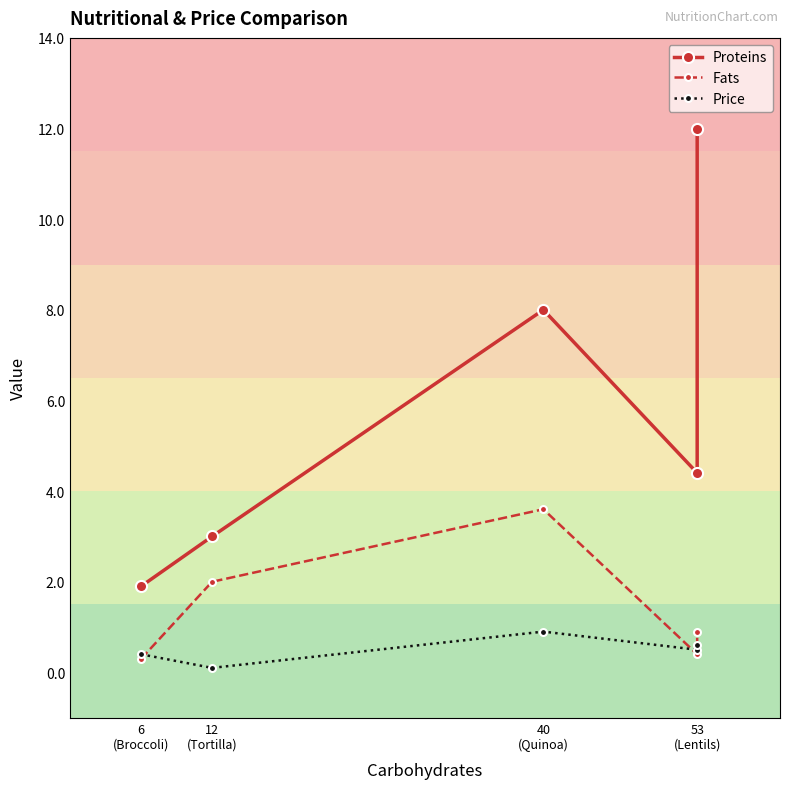

True or false: Fats and Proteins cross at least once.

False